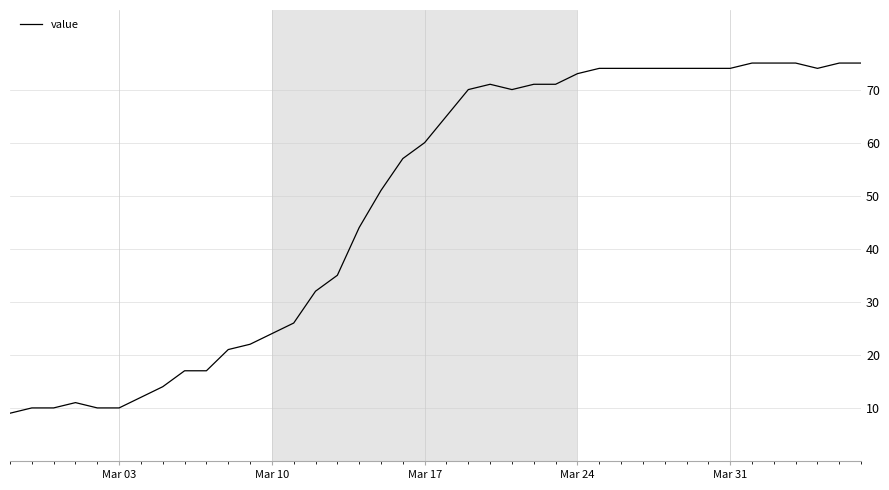

What is the difference between the maximum and minimum values?

66